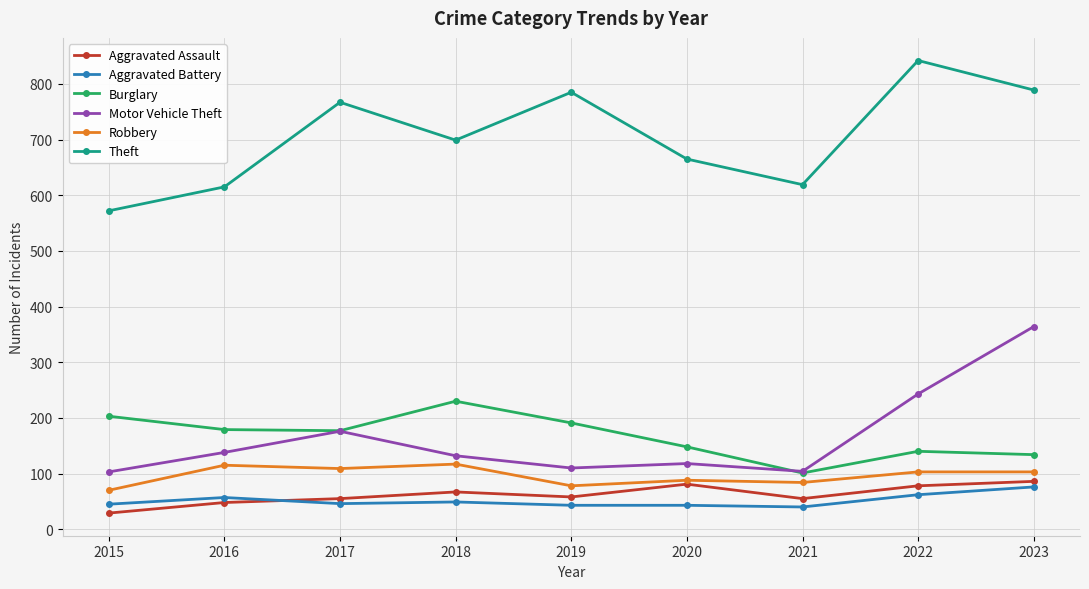

The Motor Vehicle Theft series shows 59 at 2019. True or false?

False